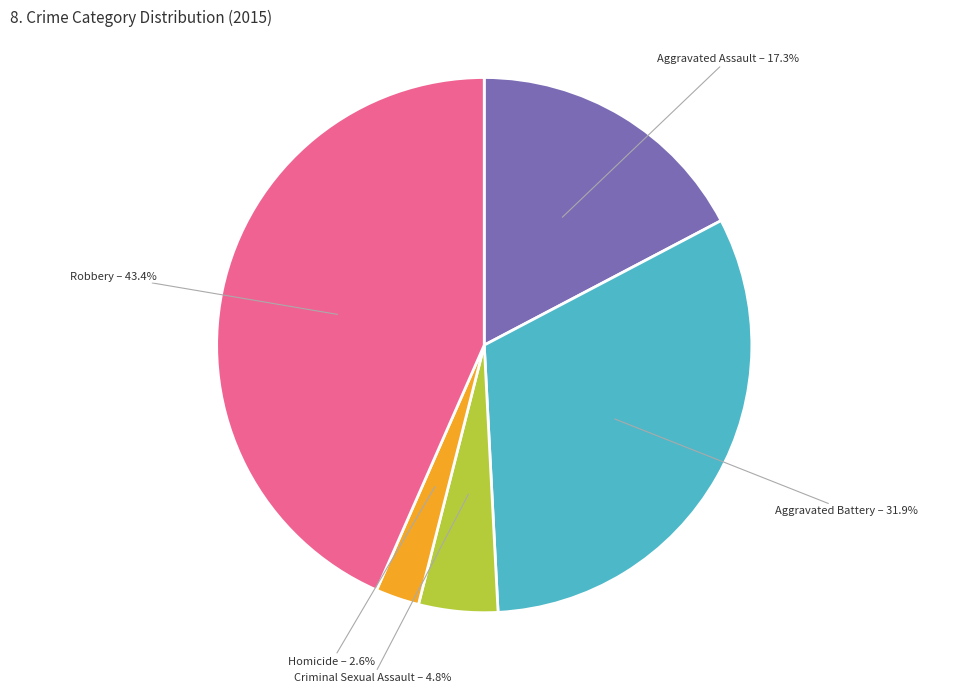

Is there a majority slice in this chart?

No